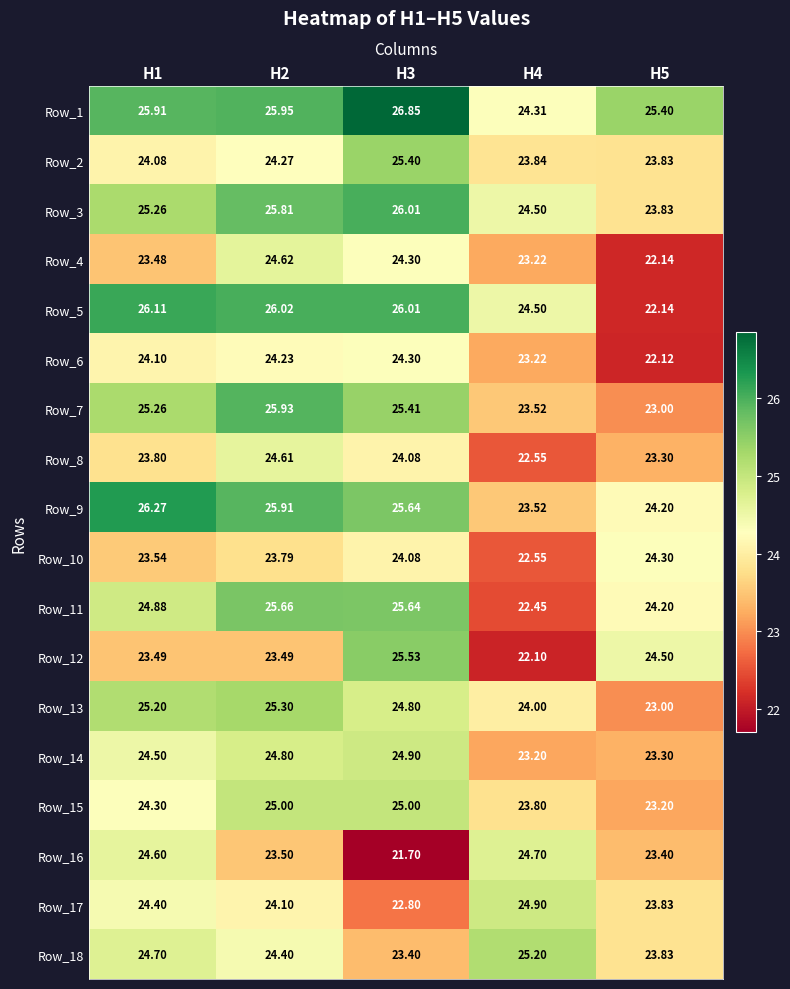

What is the spread (max minus min) of values at H1?

2.8